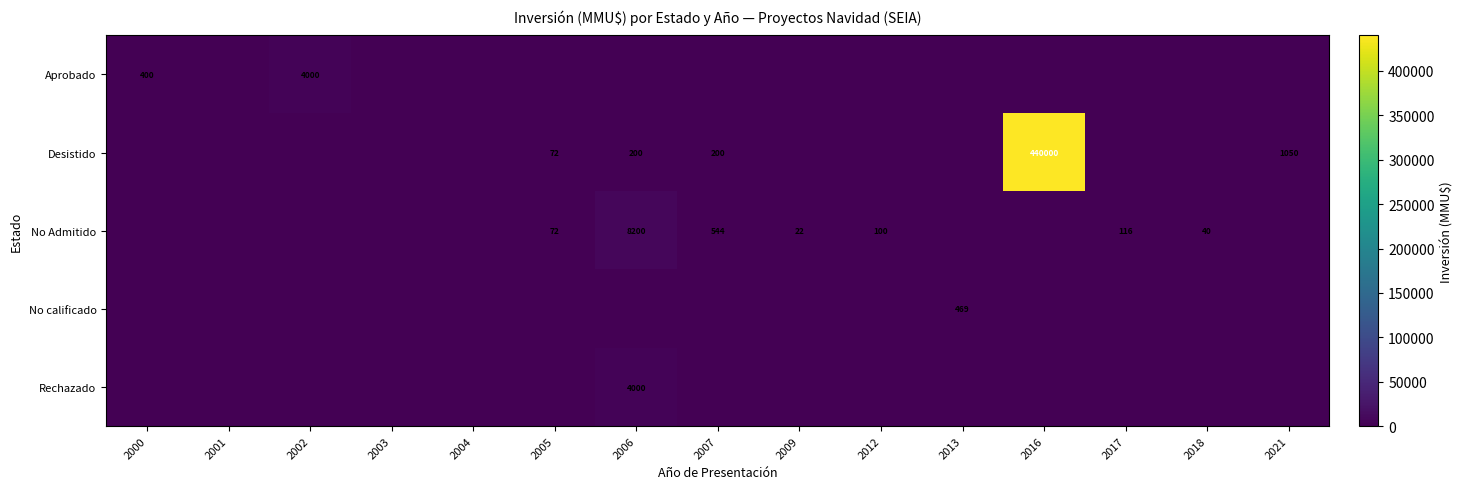

True or false: Desistido has a value of 440000 at 2016.

True